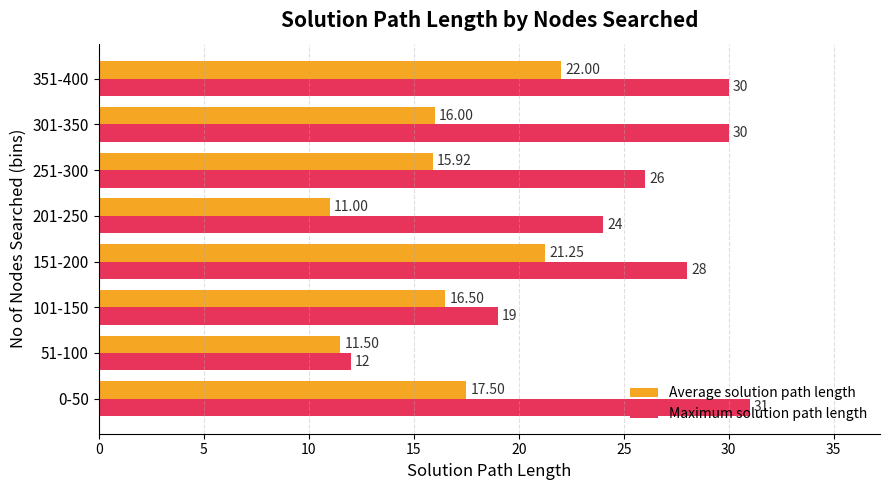

At which category is the sum across all series the highest?

351-400